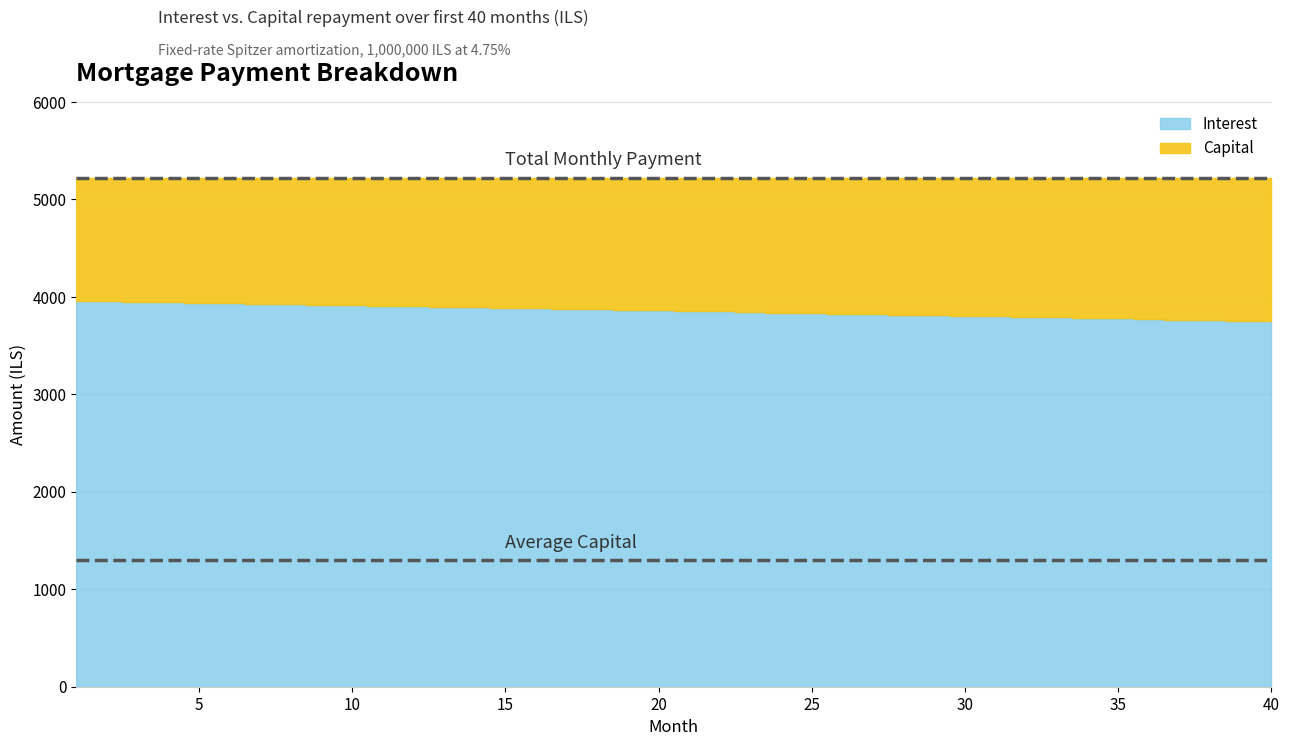

How many values exceed 3860?

20